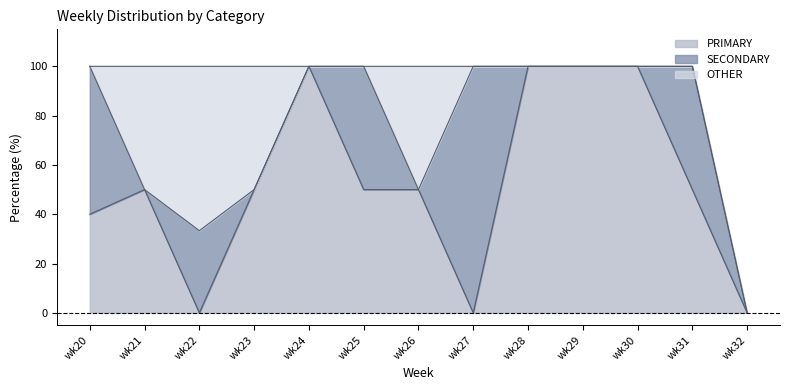

At which label does PRIMARY reach its minimum?

wk22